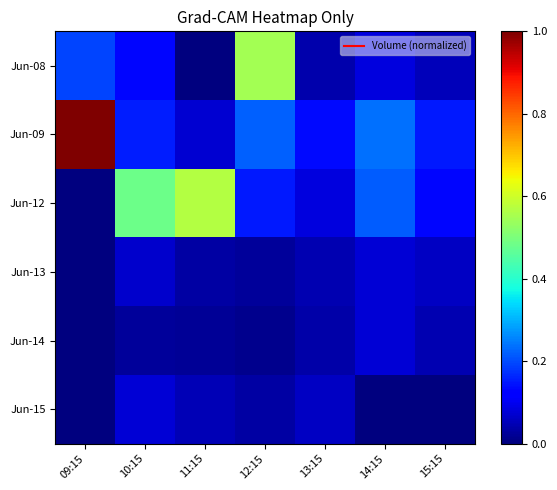

Reading left to right, extract all data points from this chart.

Jun-08: 09:15=0.2	10:15=0.1	11:15=0.0	12:15=0.5	13:15=0.0	14:15=0.1	15:15=0.1
Jun-09: 09:15=1.0	10:15=0.2	11:15=0.1	12:15=0.2	13:15=0.1	14:15=0.2	15:15=0.1
Jun-12: 09:15=0.0	10:15=0.5	11:15=0.6	12:15=0.2	13:15=0.1	14:15=0.2	15:15=0.1
Jun-13: 09:15=0.0	10:15=0.1	11:15=0.0	12:15=0.0	13:15=0.0	14:15=0.1	15:15=0.1
Jun-14: 09:15=0.0	10:15=0.0	11:15=0.0	12:15=0.0	13:15=0.0	14:15=0.1	15:15=0.0
Jun-15: 09:15=0.0	10:15=0.1	11:15=0.0	12:15=0.0	13:15=0.1	14:15=0.0	15:15=0.0